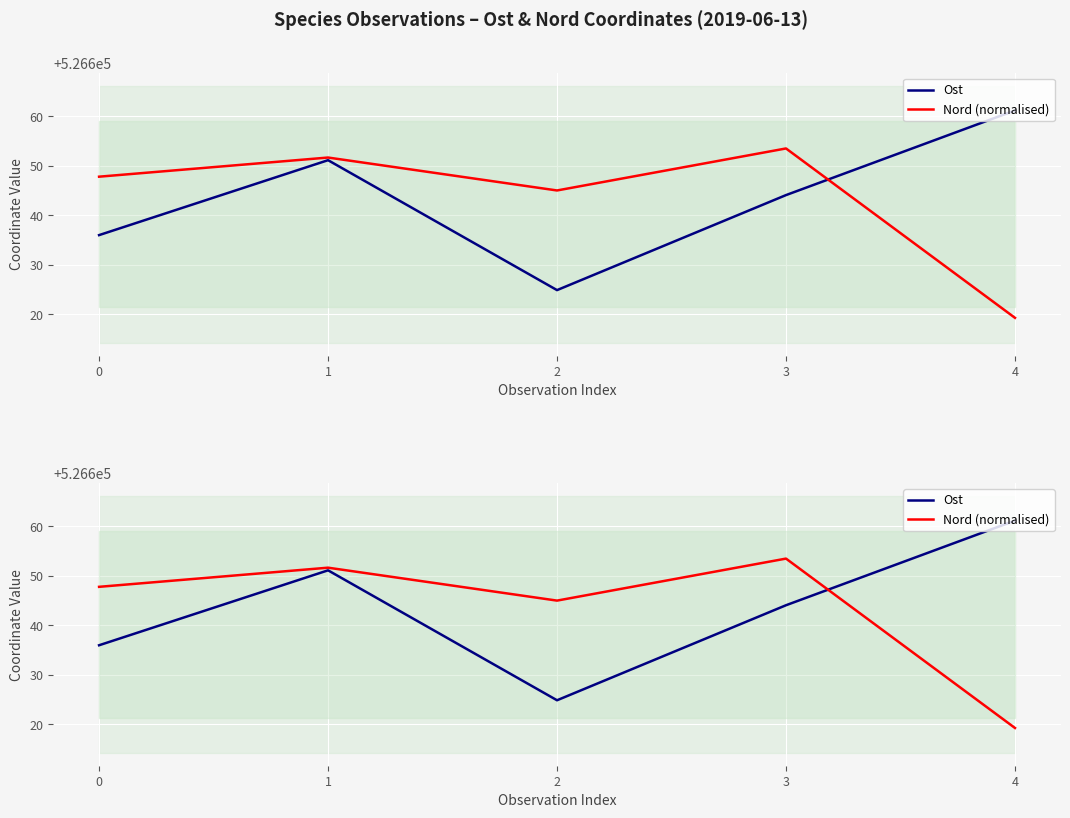

Does the chart display data point markers on the line(s)?

No